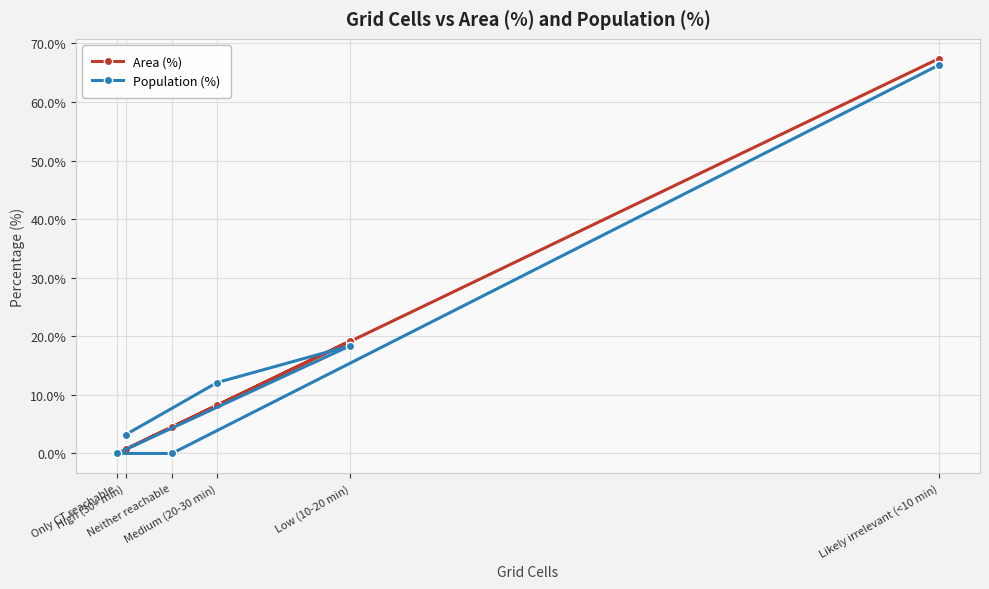

Which series has the largest total across all categories?

Area (%)